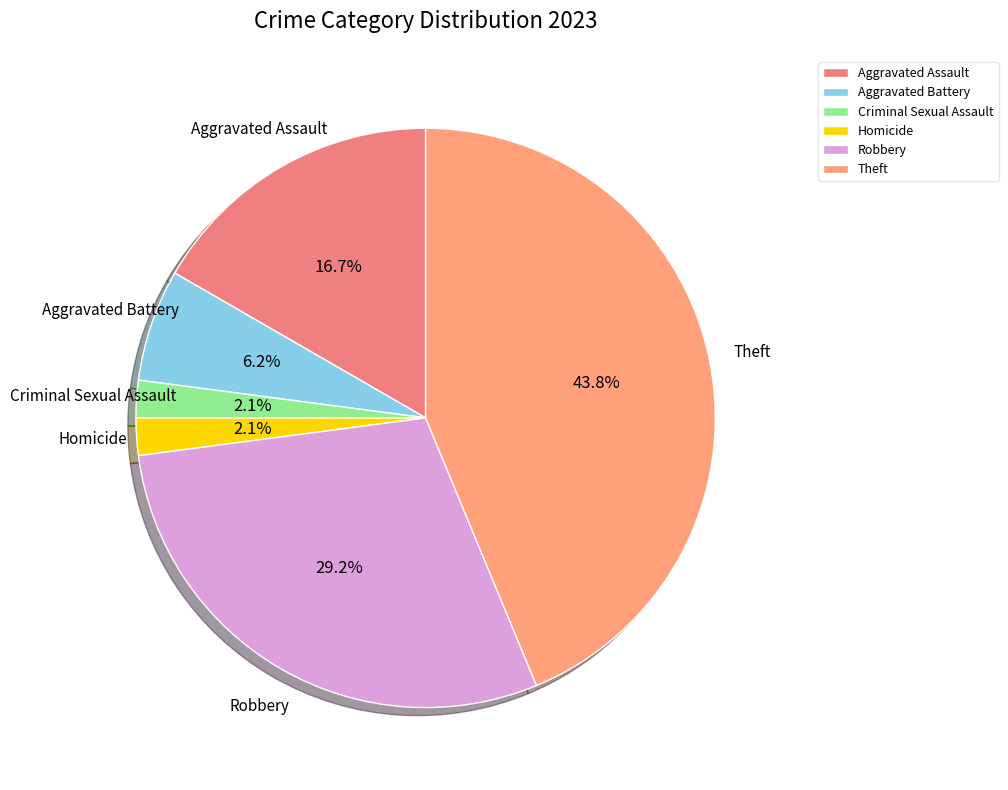

What is the largest slice in the pie chart?

Theft